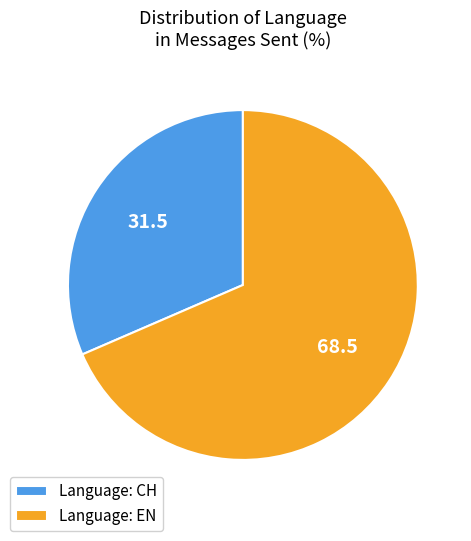

What is the largest slice in the pie chart?

Language: EN